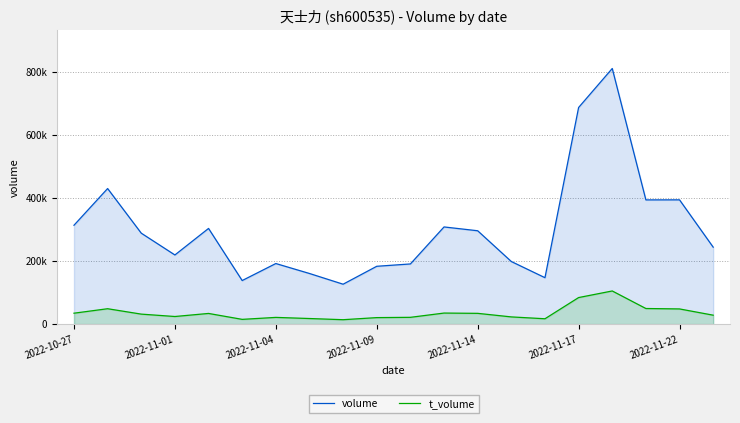

How many values in the volume series exceed 288606?

9